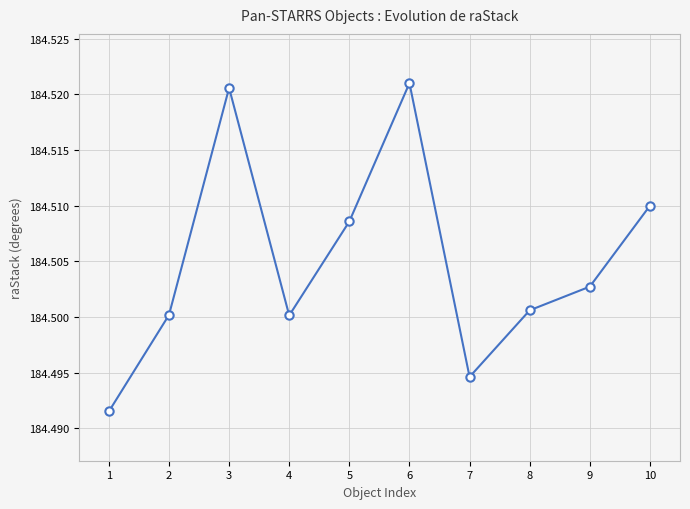

True or false: the data has more than 1 interior local peaks.

True